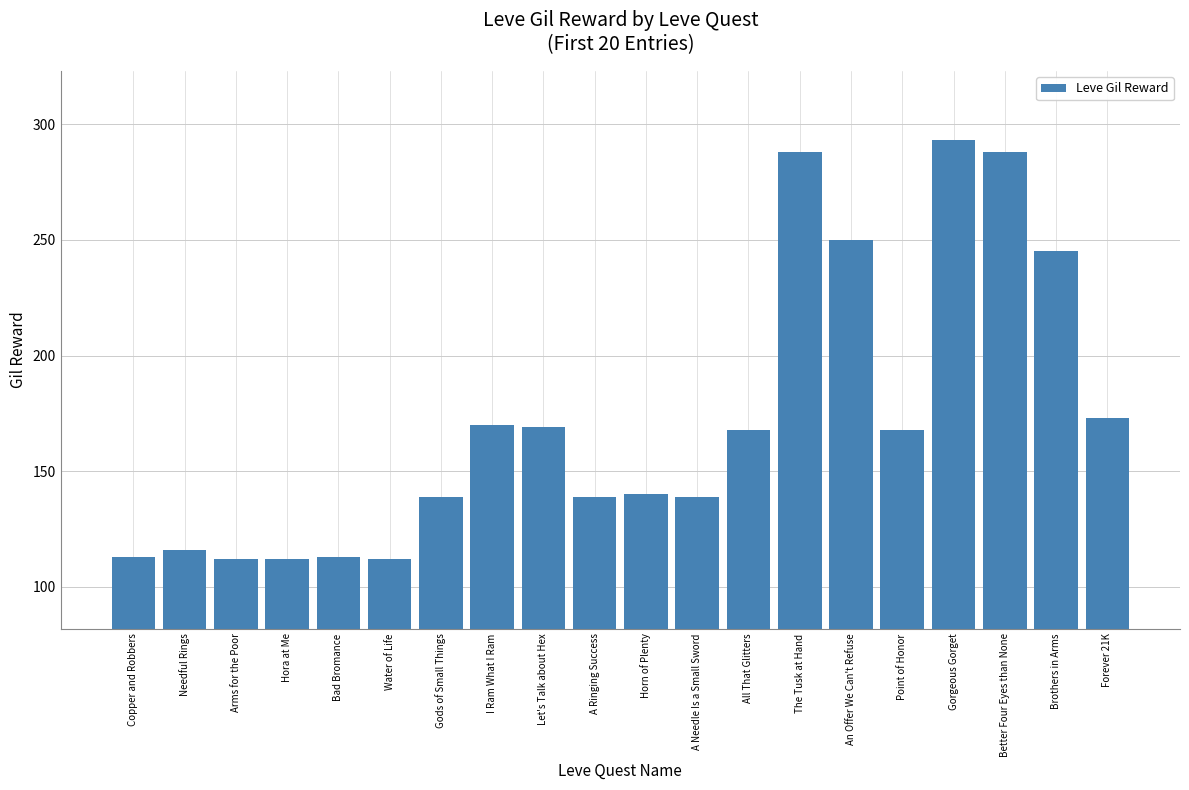

What is the label of the 17th bar from the left?

Gorgeous Gorget